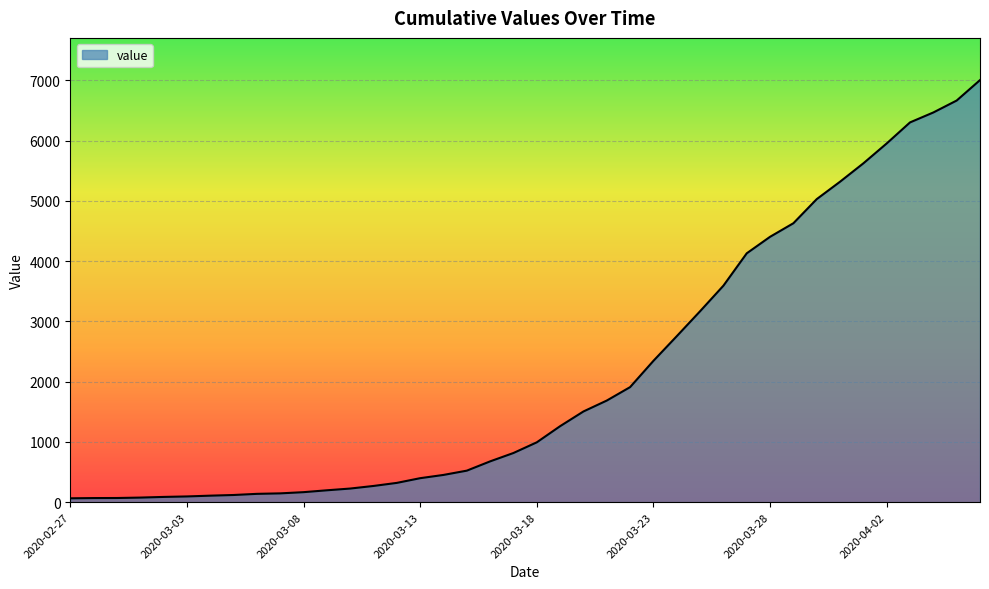

What is the greatest value displayed?

7003